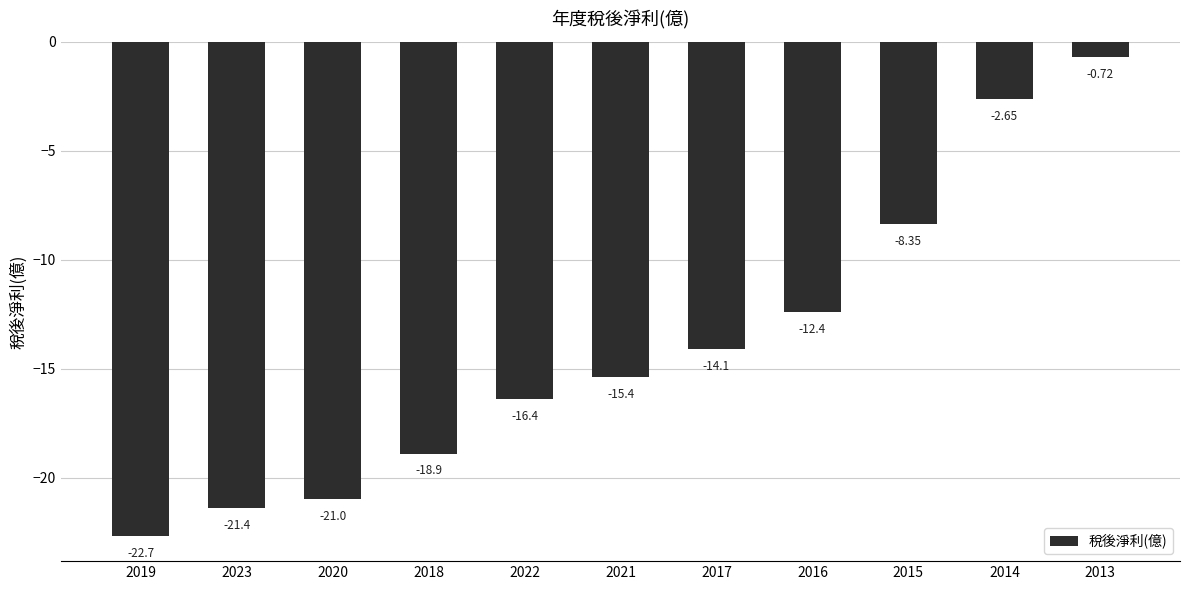

What is the average value?

-14.0